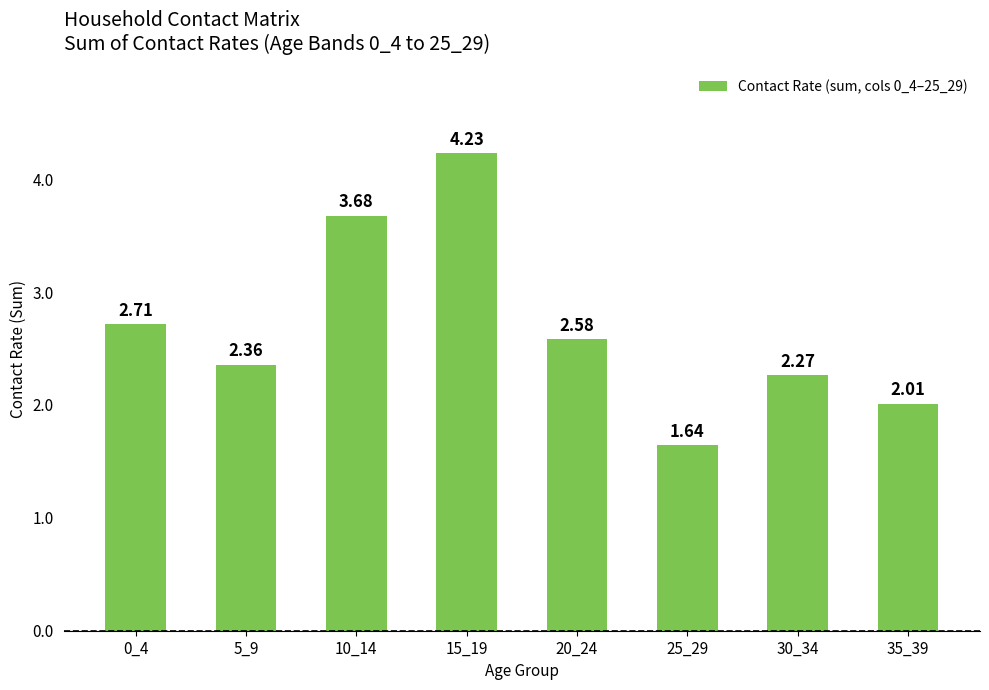

At which label does the data first exceed 2?

0_4